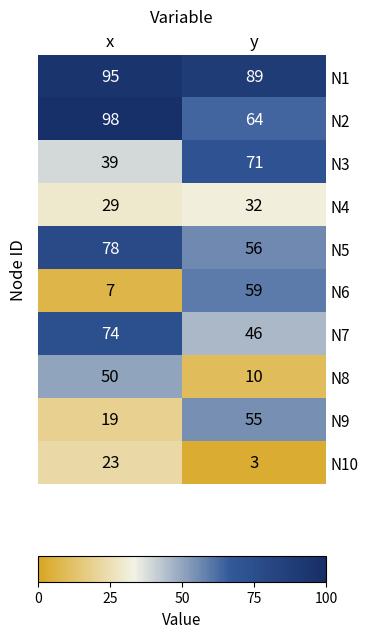

What is the difference between the maximum and minimum values in the N9 series?

36